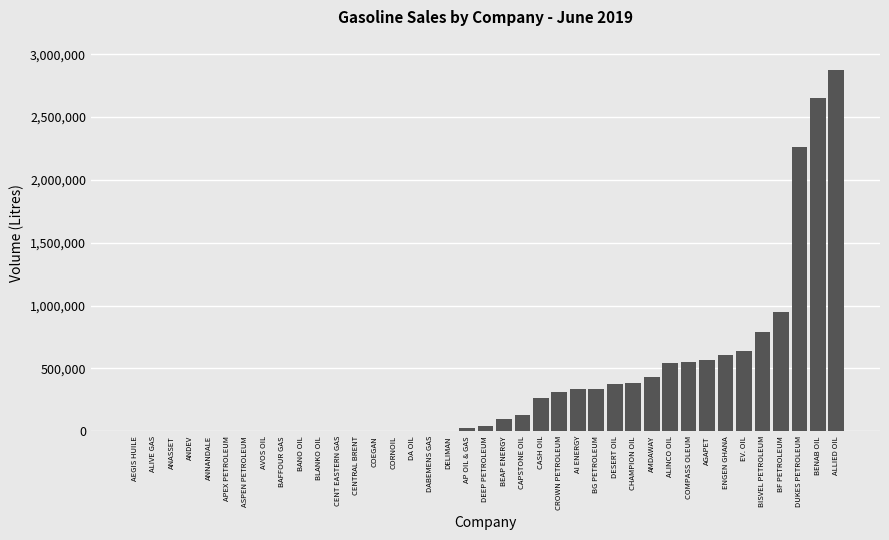

Approximately how many times larger is the value at ENGEN GHANA compared to ALINCO OIL?

1.1